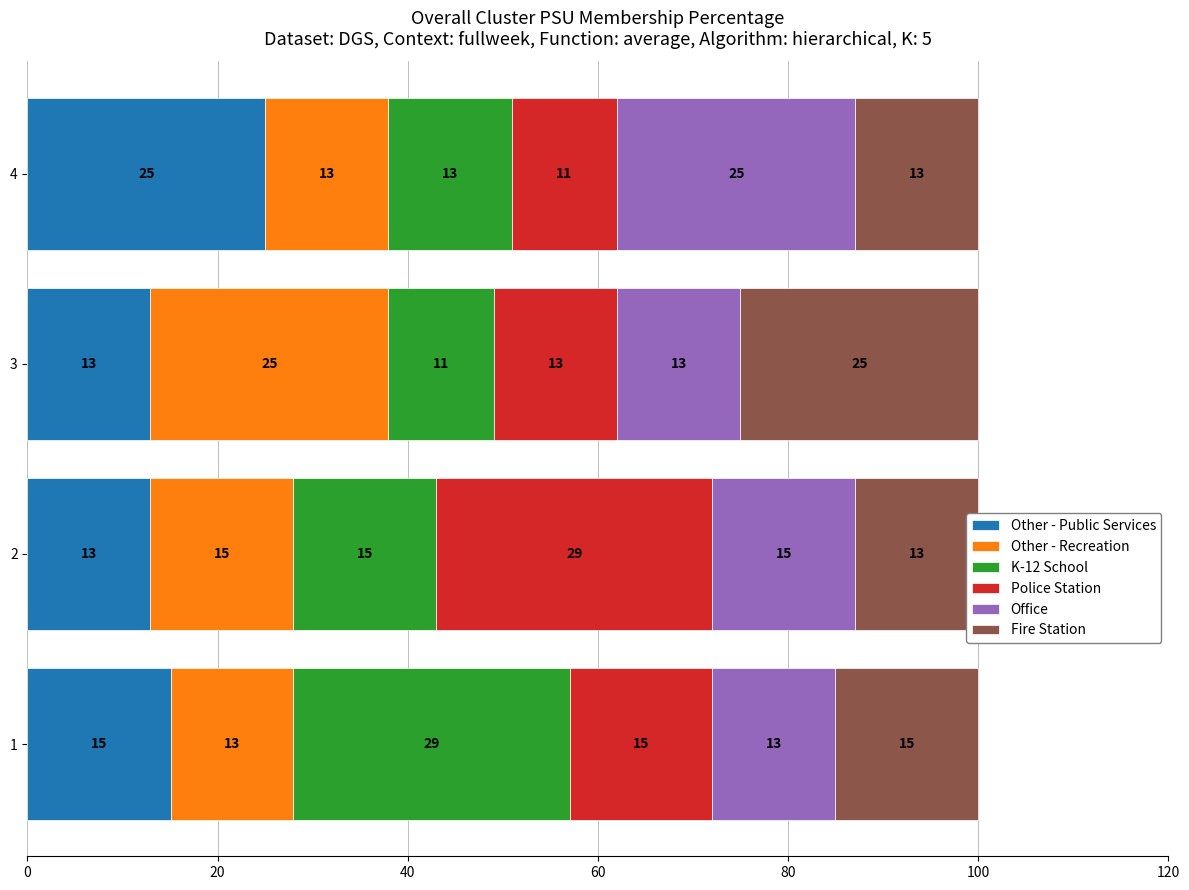

How many distinct data groups are displayed?

6